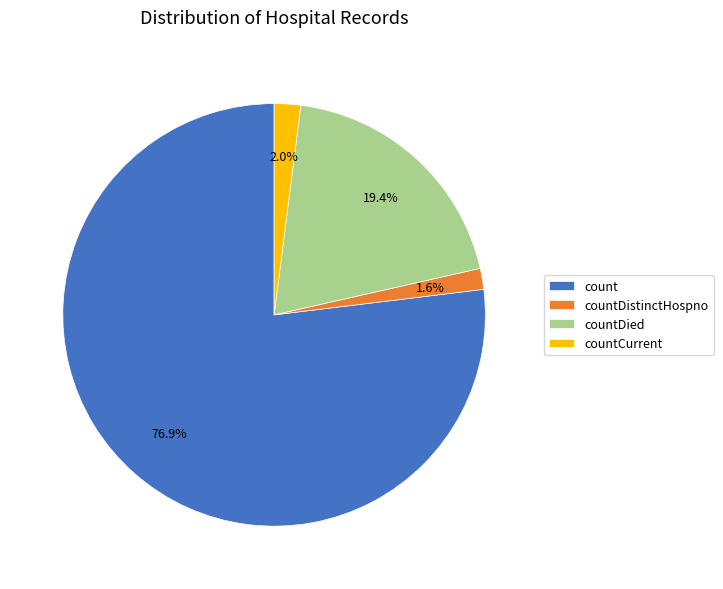

Does count represent more than half of the total?

Yes